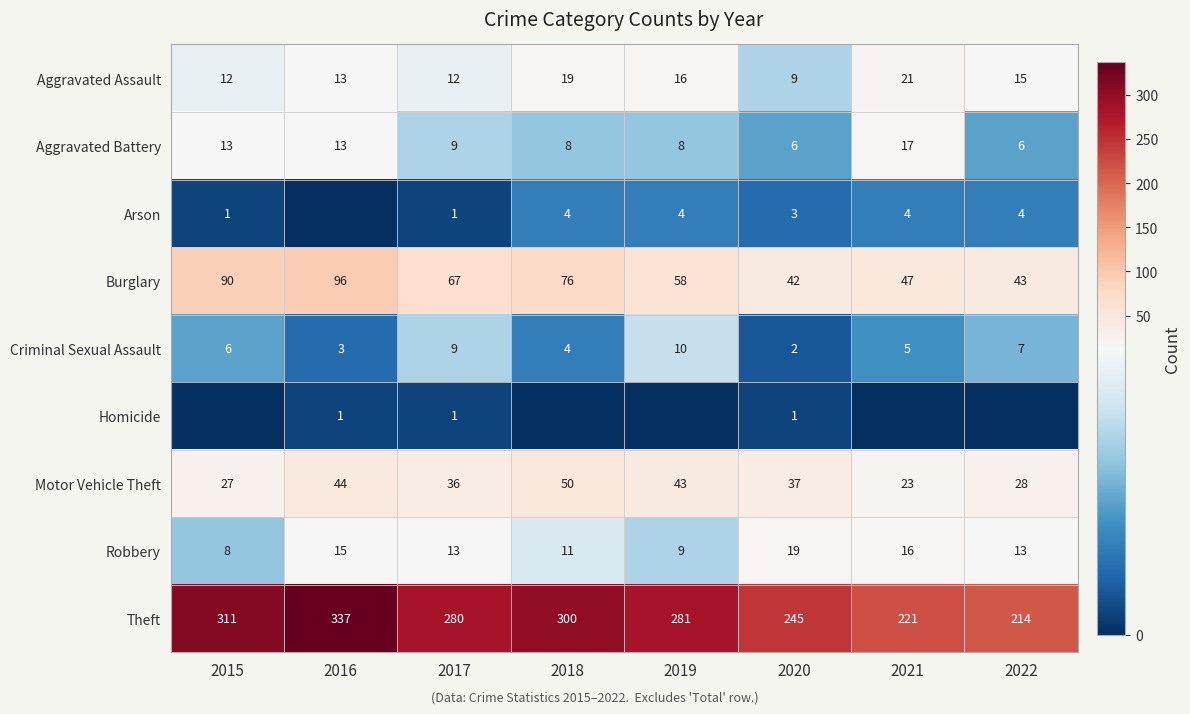

The value of Criminal Sexual Assault at 2021 is 5. True or false?

True